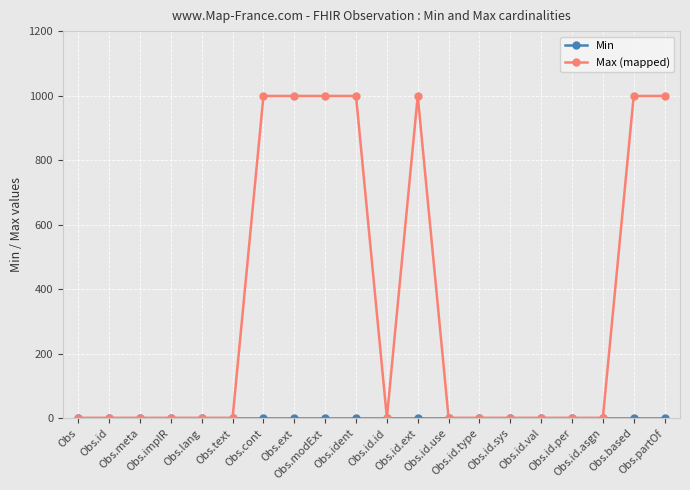

At how many categories does at least one series exceed 937?

7